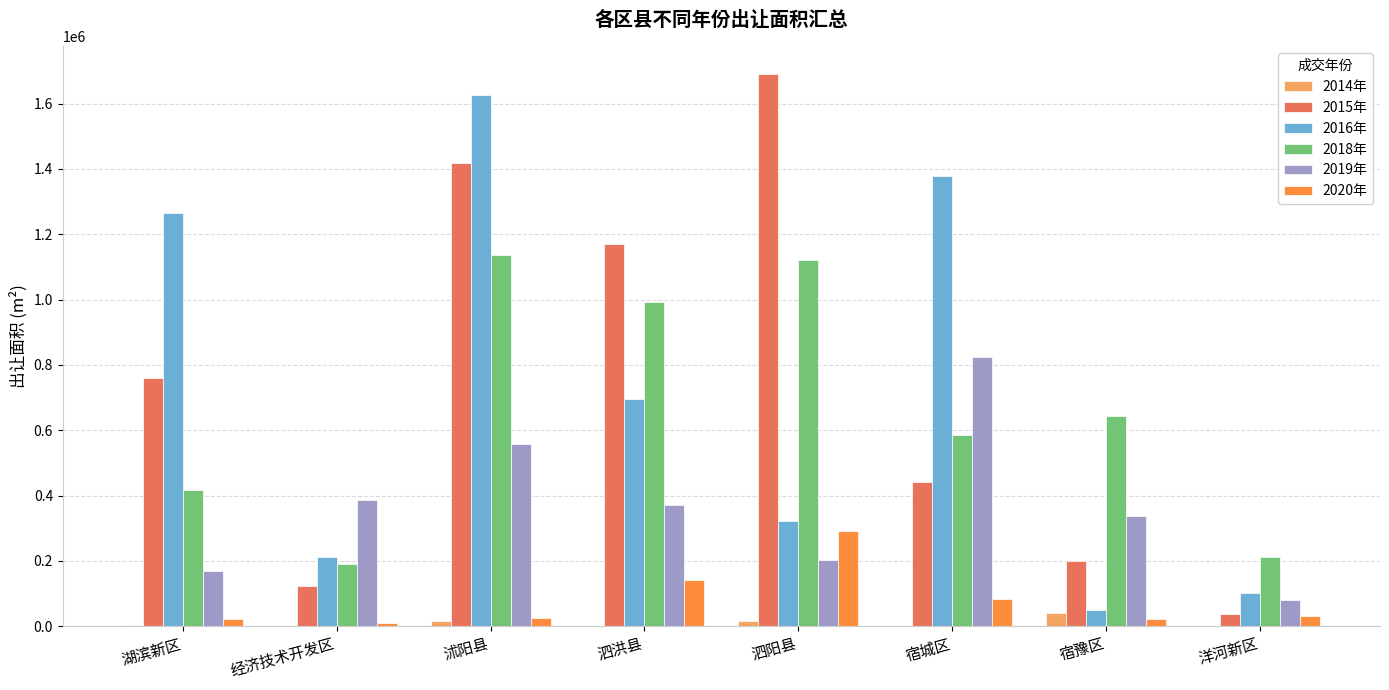

What is the sum of all 2018年 values?

5296989.6